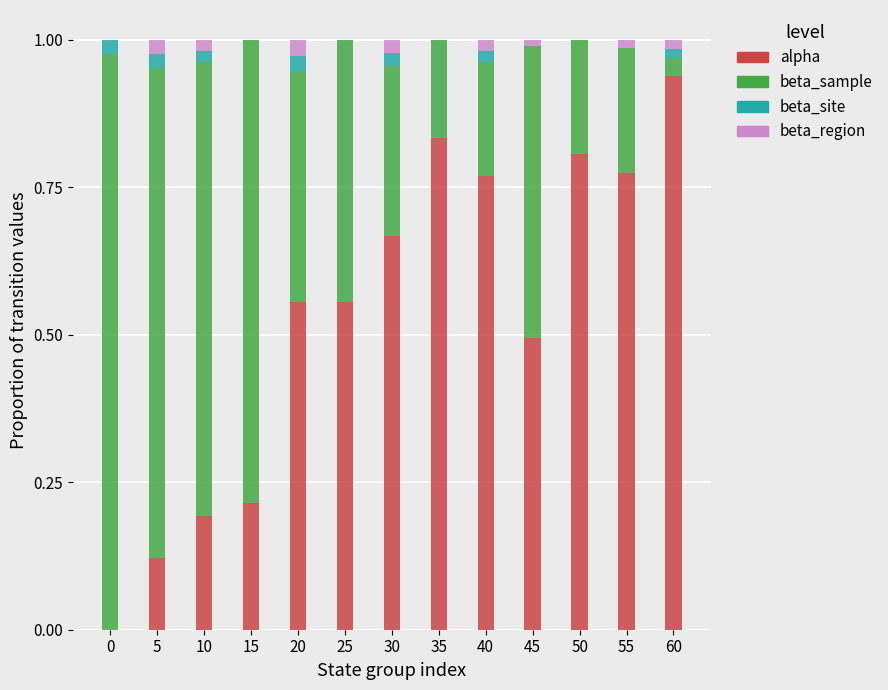

Which category has the highest value in the alpha series?

60